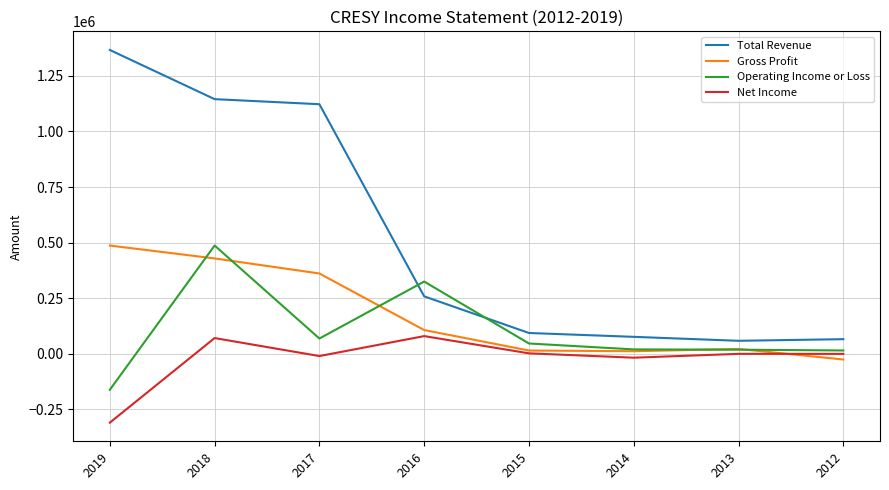

Between 2019 and 2018, which series saw the biggest shift?

Operating Income or Loss